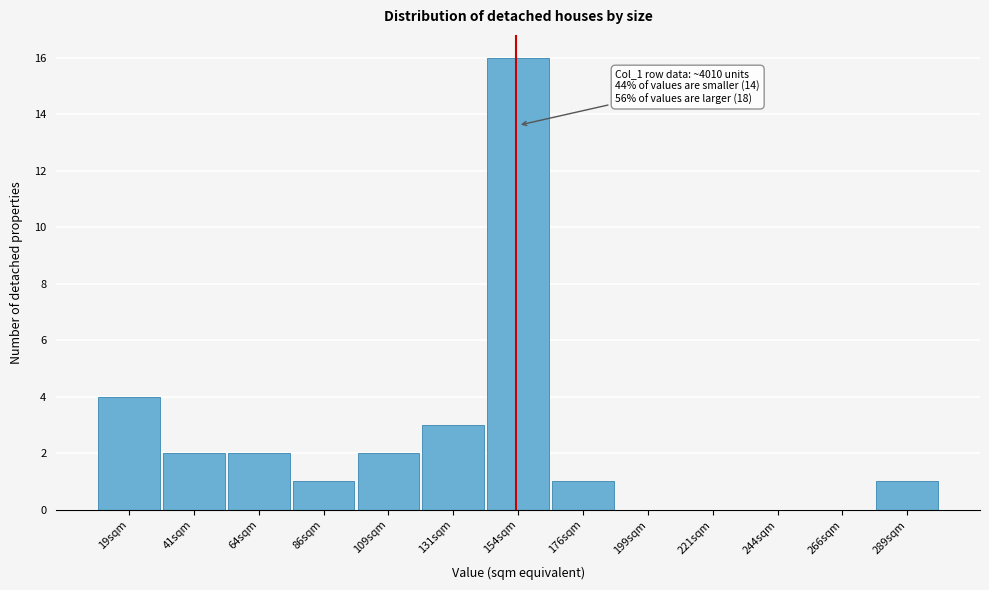

Reading left to right, extract all data points from this chart.

19sqm=4	41sqm=2	64sqm=2	86sqm=1	109sqm=2	131sqm=3	154sqm=16	176sqm=1	199sqm=0	221sqm=0	244sqm=0	266sqm=0	289sqm=1